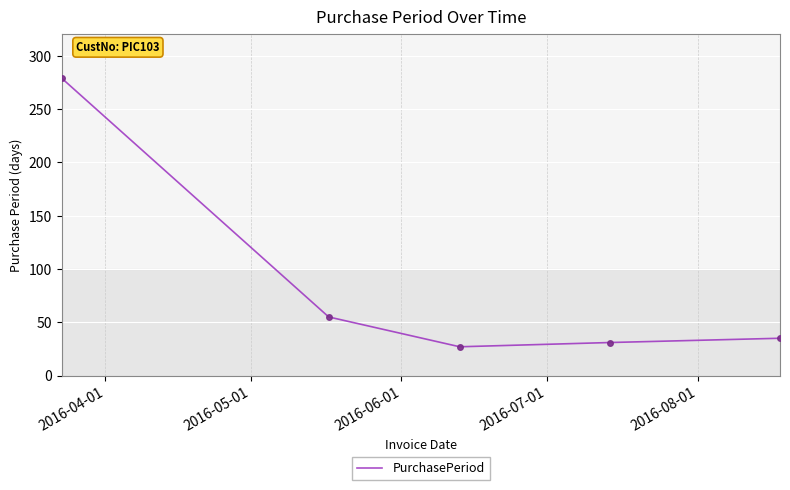

How many series are shown in this chart?

1